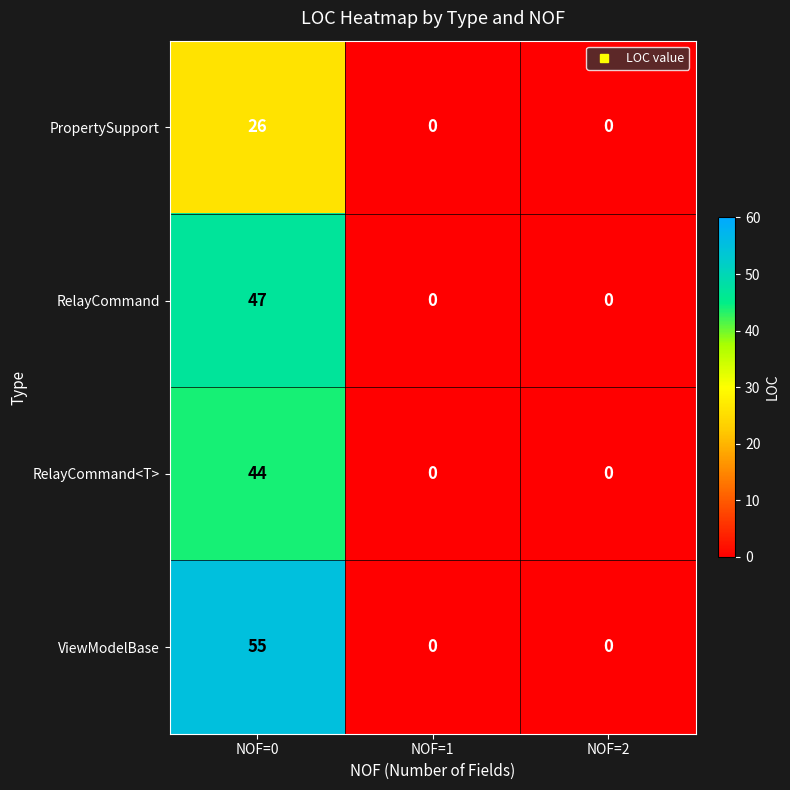

What is the greatest value displayed?

55